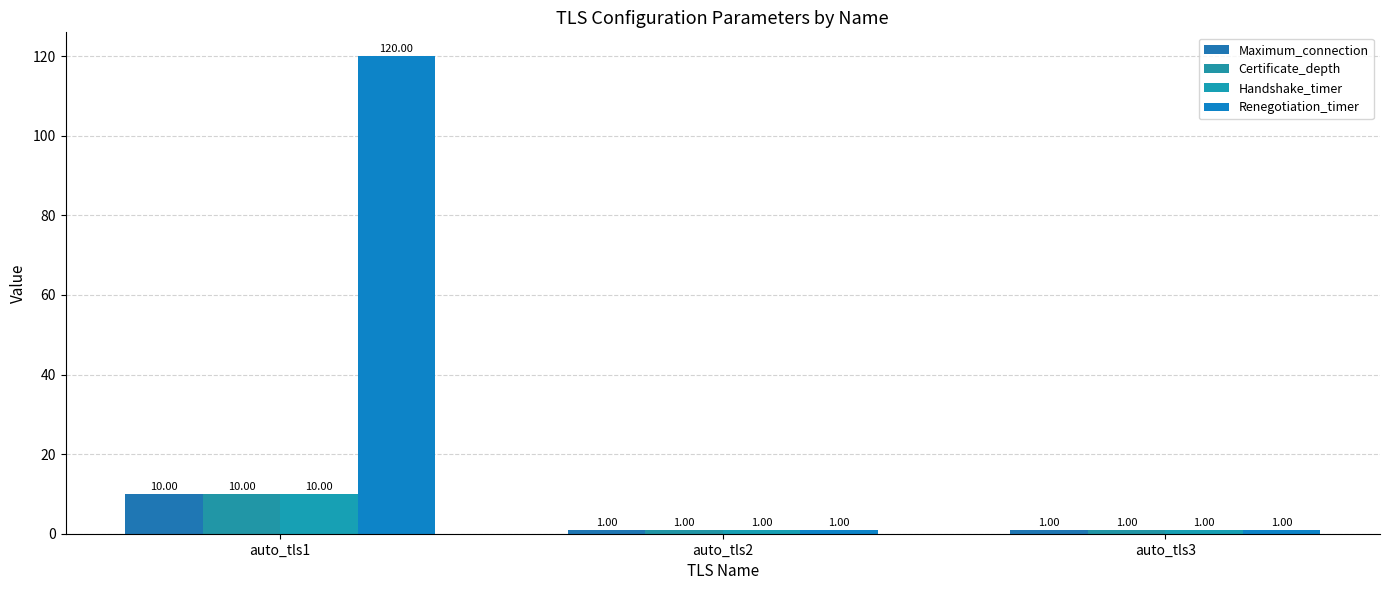

What is the difference between the Renegotiation_timer values at auto_tls2 and auto_tls1?

119